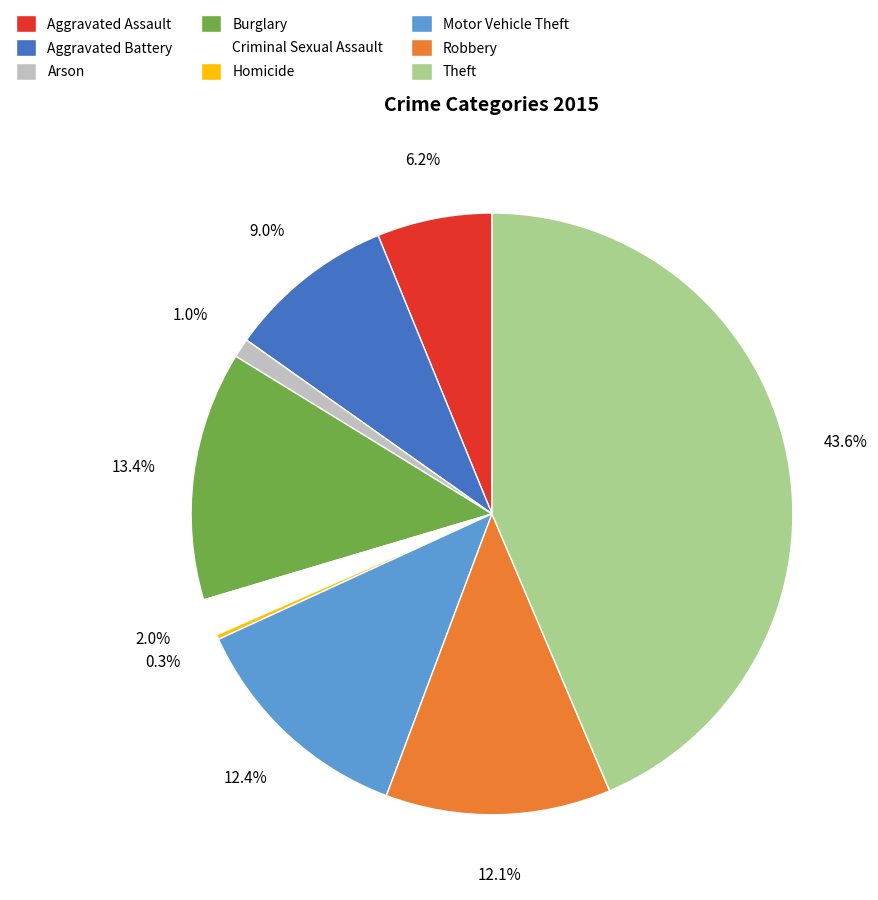

Between Arson and Robbery, which is larger?

Robbery